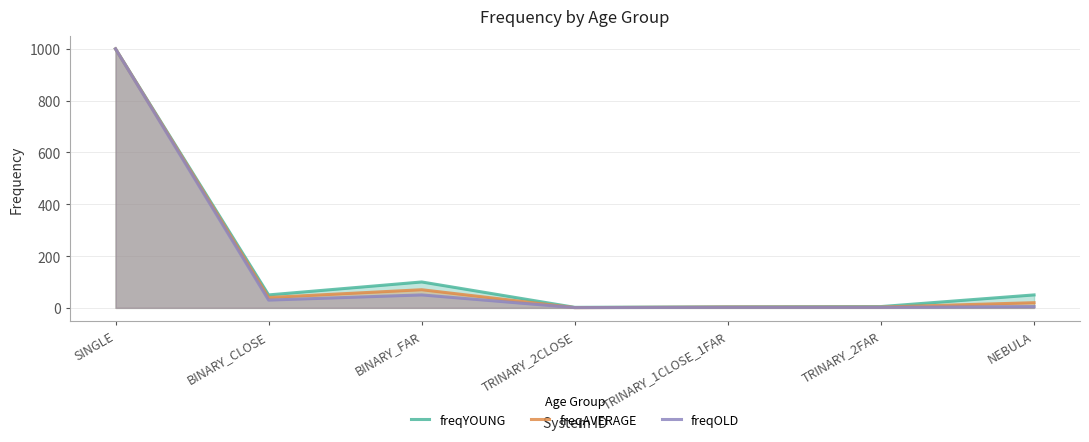

Rank the series by their maximum value, from highest to lowest.

freqYOUNG, freqAVERAGE, freqOLD